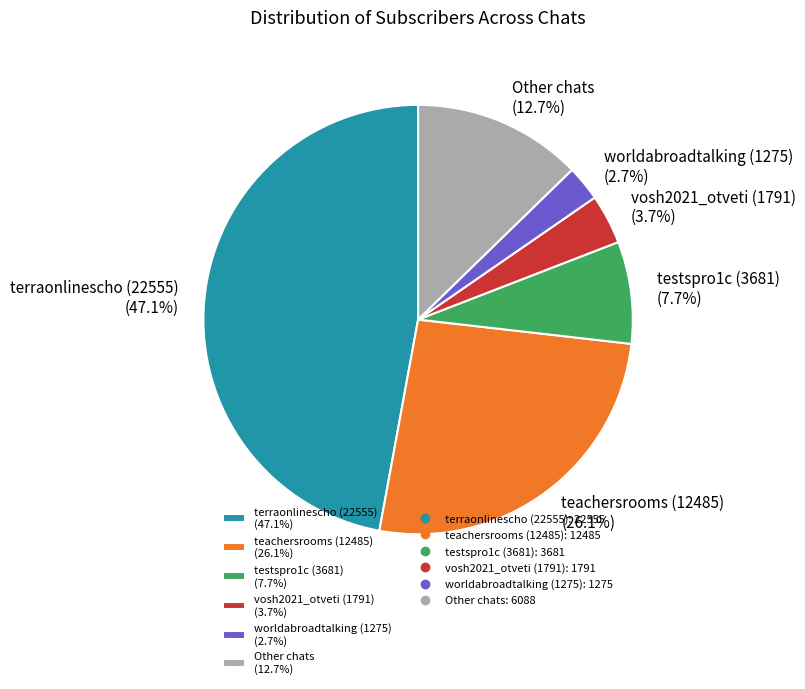

Combined, do teachersrooms (12485) (26.1%) and testspro1c (3681) (7.7%) account for over 50%?

No